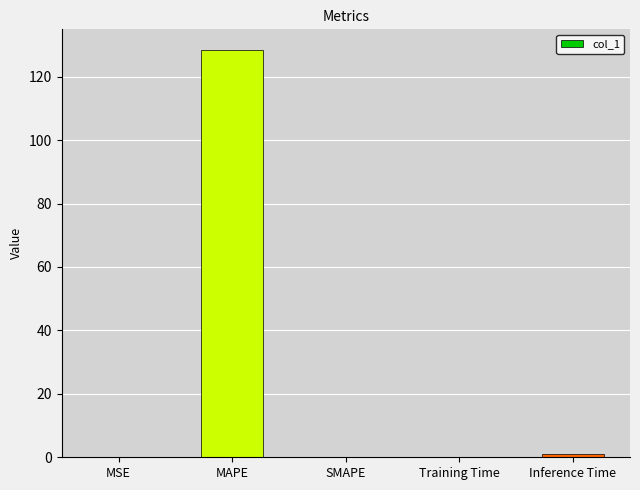

What is the sum of all values?

129.6